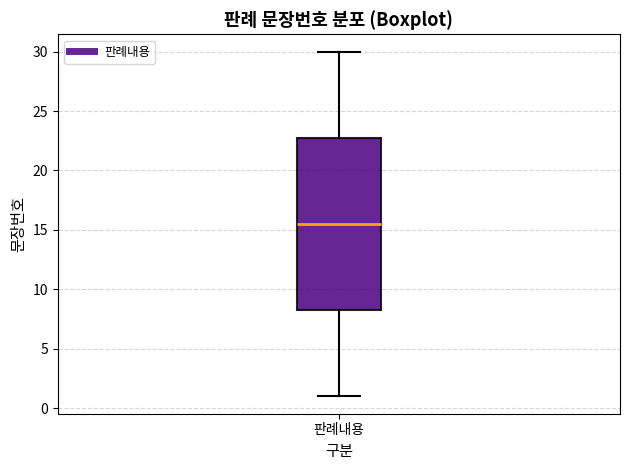

Transcribe this box plot: give where the median line is, the range the box spans, and where the two whiskers end, as read against the y-axis. The values are not printed on the chart, so give them approximately, as read against the axis.

median 15.5, box 8.5 to 23.0, whiskers 1.0 to 30.0